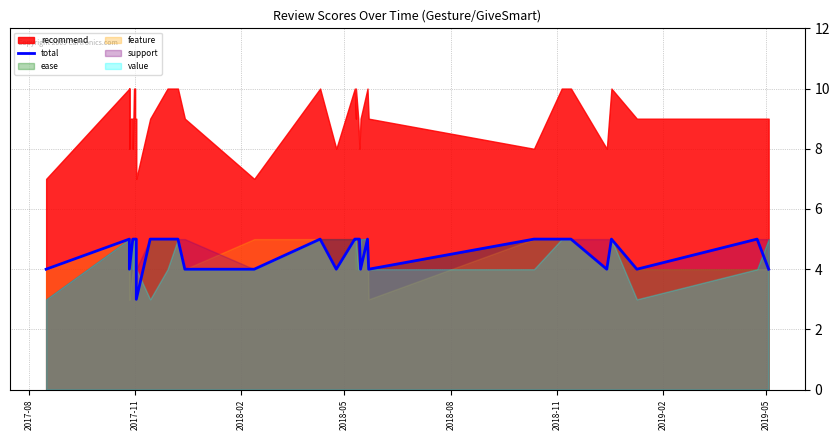

What is the ratio of the value at 2019-05 to the value at 2018-05?

1.2